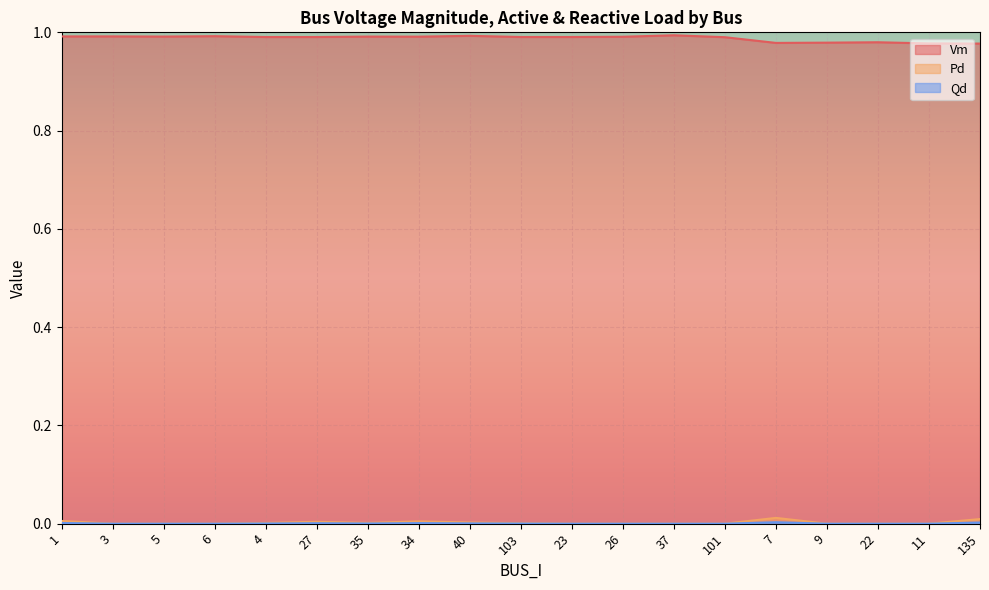

What is the label of the 19th point from the right?

1